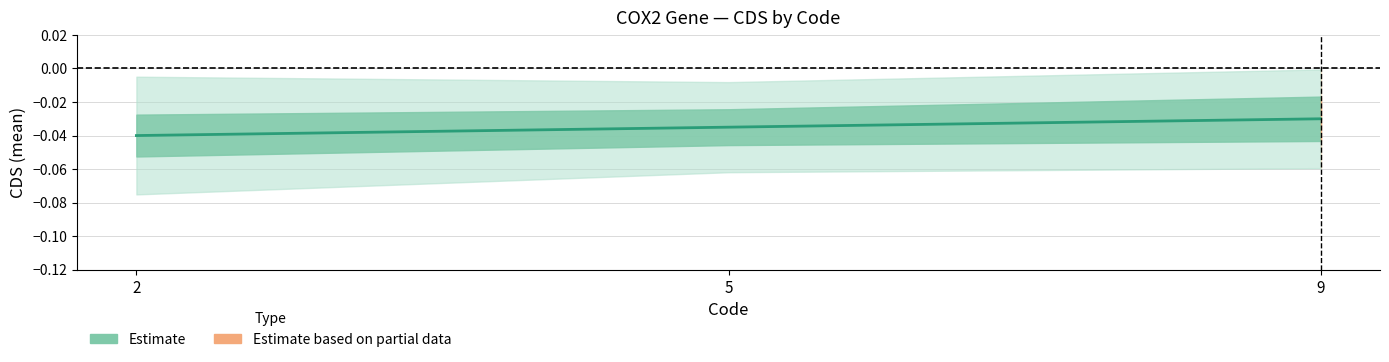

Rank the categories by value from highest to lowest.

9, 5, 2